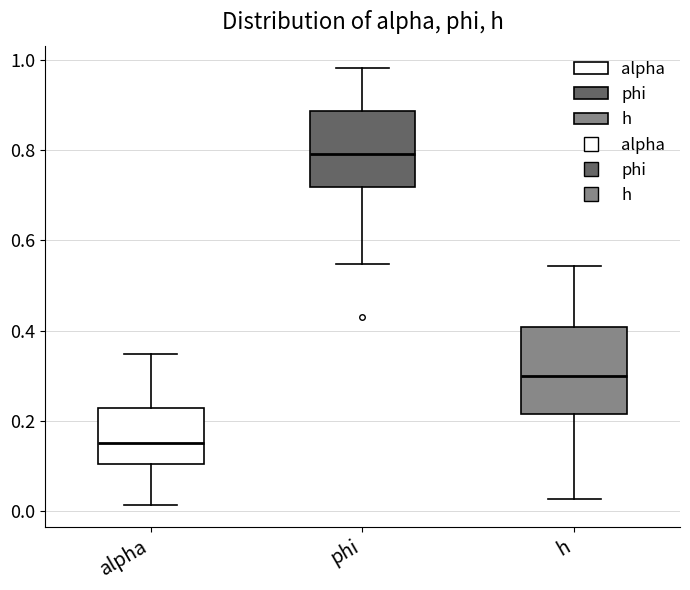

Reading left to right, read every box against the y-axis: the position of its median line, the range the box covers, and the ends of its whiskers. The values are not printed on the chart, so give them approximately, as read against the axis.

alpha: median 0.16, box 0.10 to 0.22, whiskers 0.02 to 0.34
phi: median 0.80, box 0.72 to 0.88, whiskers 0.54 to 0.98
h: median 0.30, box 0.22 to 0.40, whiskers 0.02 to 0.54